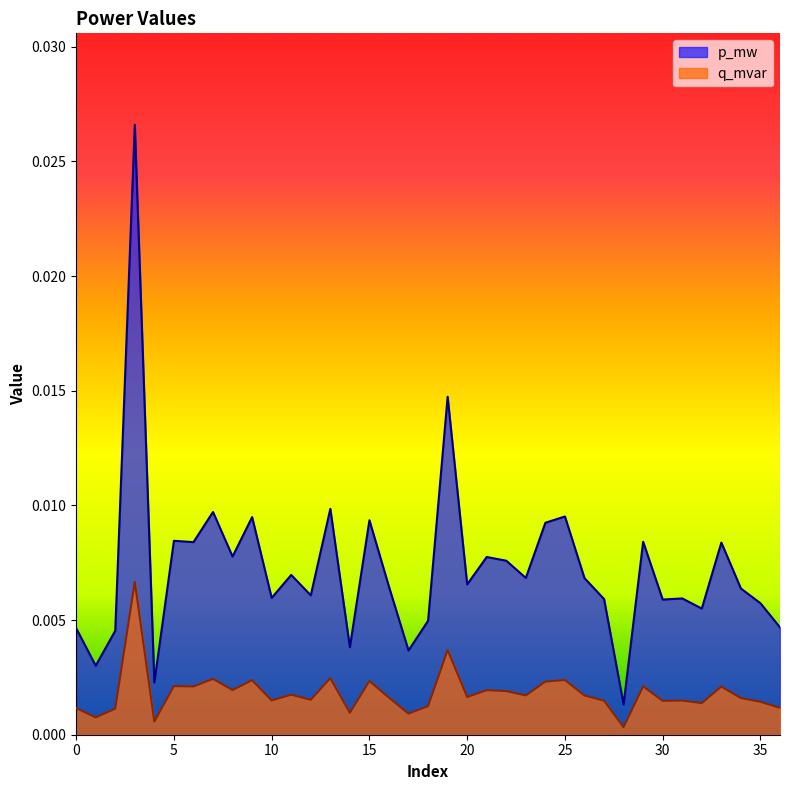

Which series has the widest spread of values?

p_mw